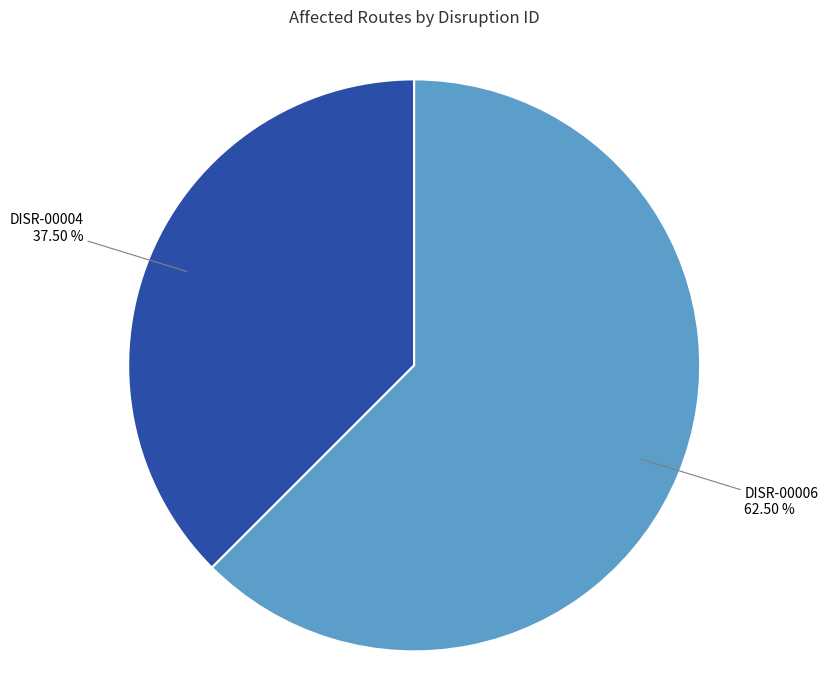

Is there any slice that represents more than half of the pie?

Yes